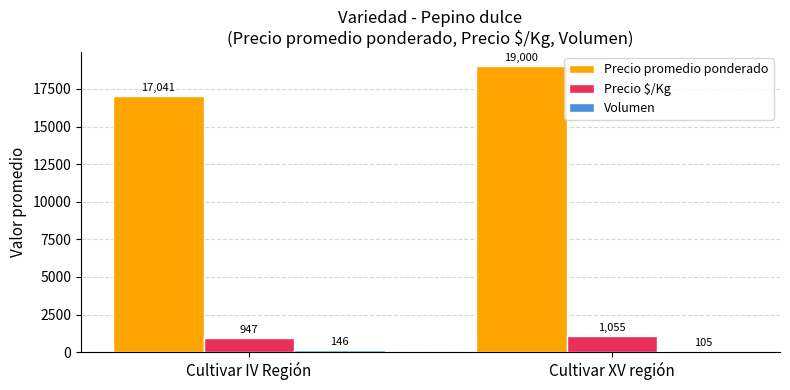

Rank the categories by Precio $/Kg value from highest to lowest.

Cultivar XV región, Cultivar IV Región